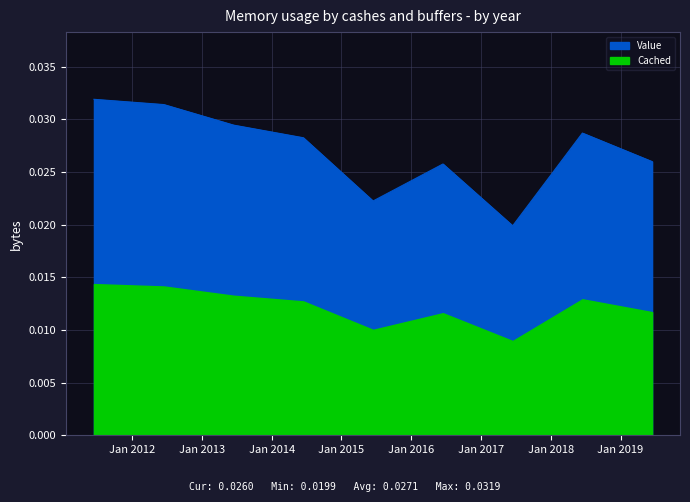

Rank the categories by value from highest to lowest.

2011-06-15, 2012-06-15, 2013-06-15, 2018-06-15, 2014-06-15, 2019-06-15, 2016-06-15, 2015-06-15, 2017-06-15